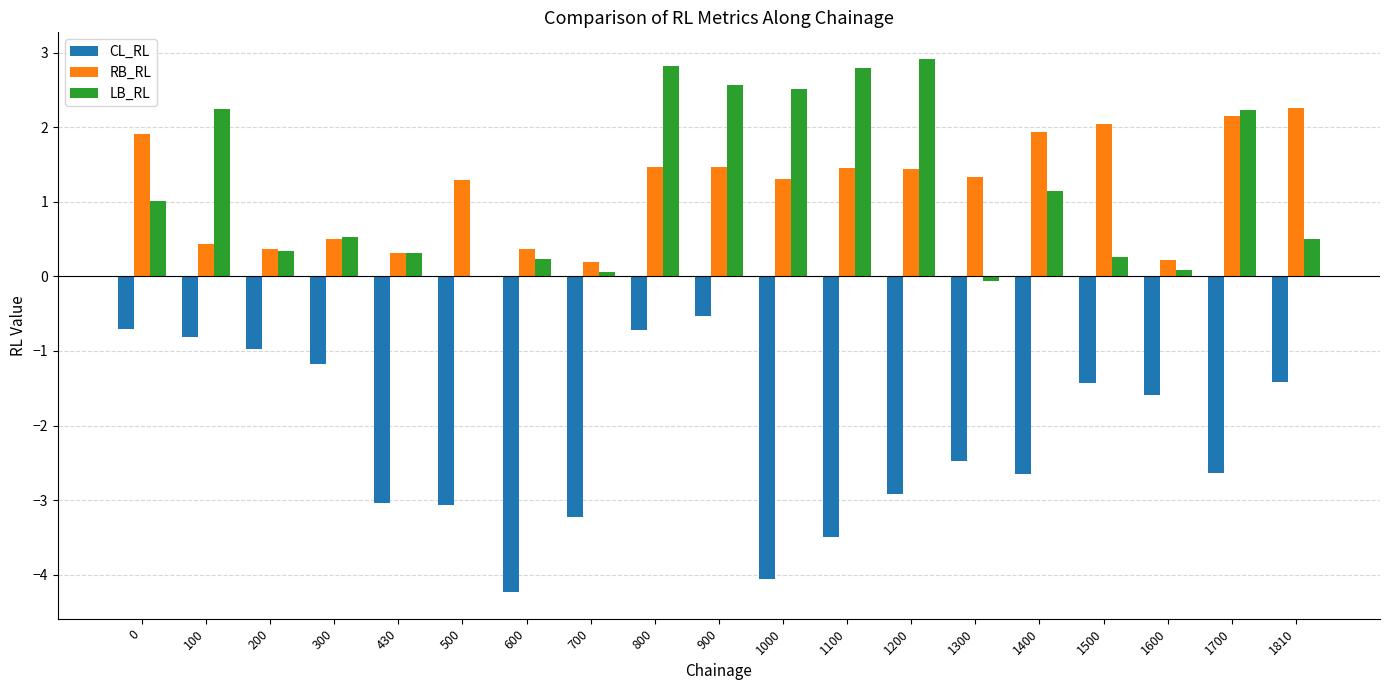

Is it true that RB_RL equals 1.3 at 500?

True